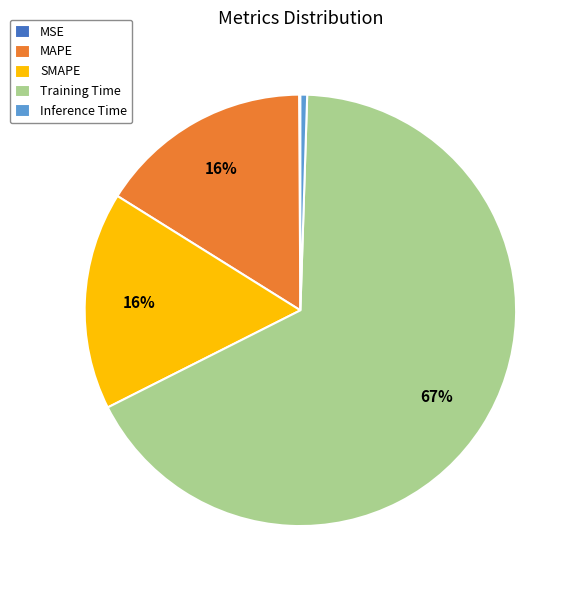

To the nearest percent, what is the difference between the largest and smallest slice percentages?

67%